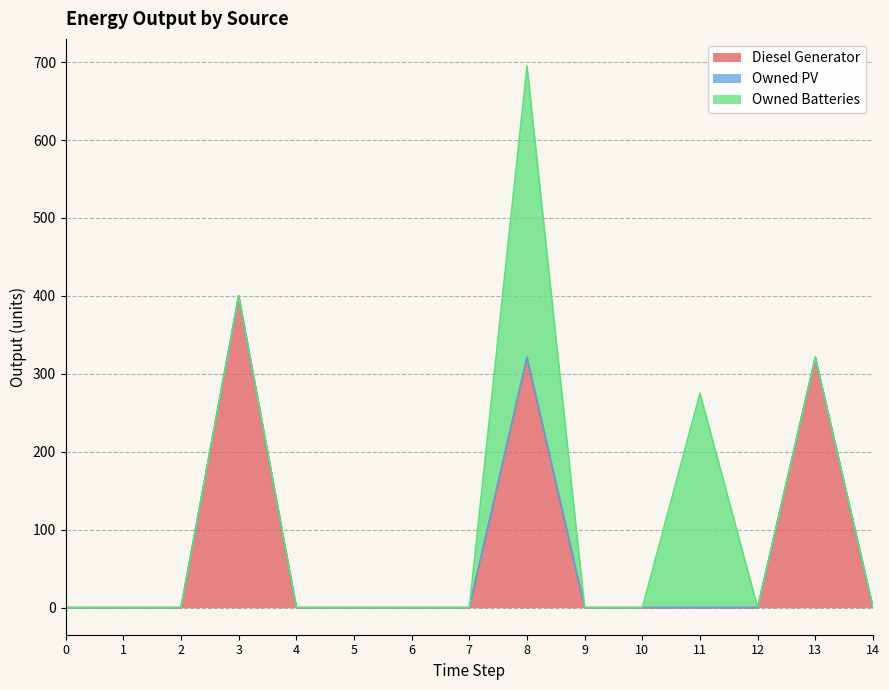

Rank the categories by Owned Batteries value from highest to lowest.

8, 11, 0, 1, 2, 3, 4, 5, 6, 7, 9, 10, 12, 13, 14